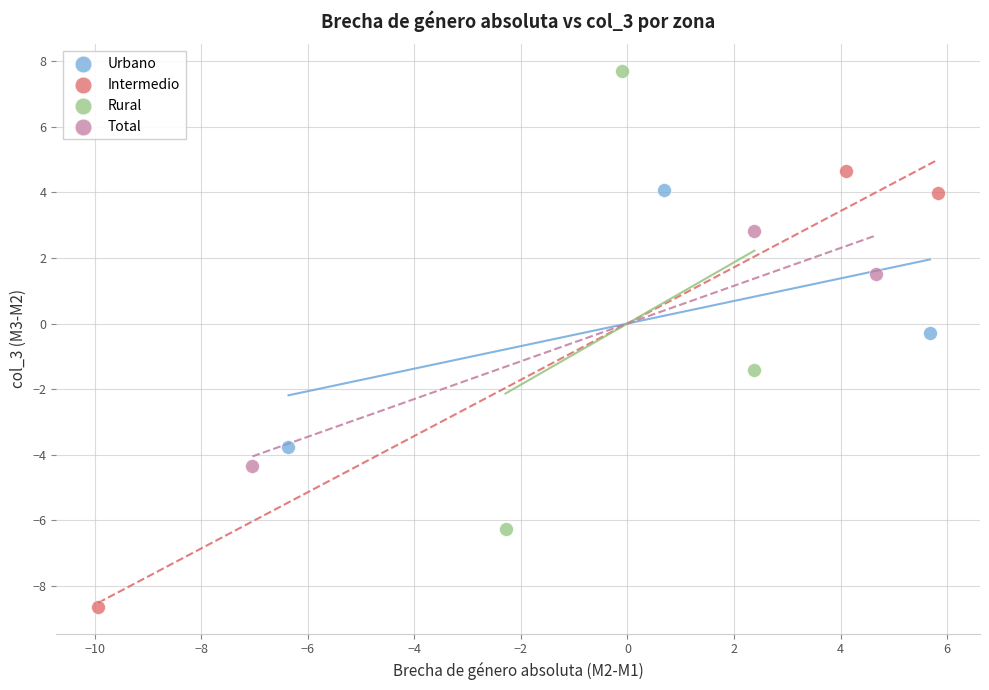

Which series reaches the minimum Y coordinate?

Intermedio